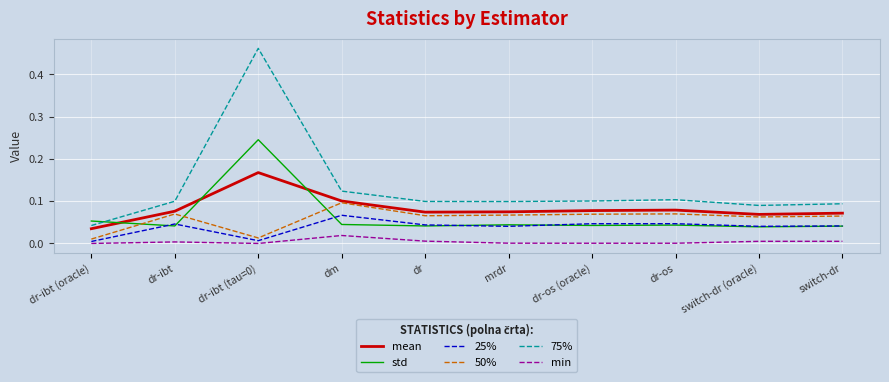

Which series has the largest total across all categories?

75%